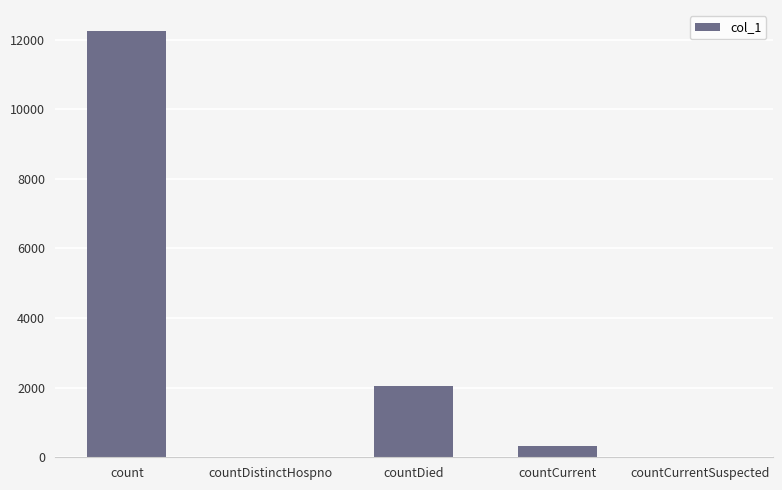

The value at count is 12239. True or false?

True